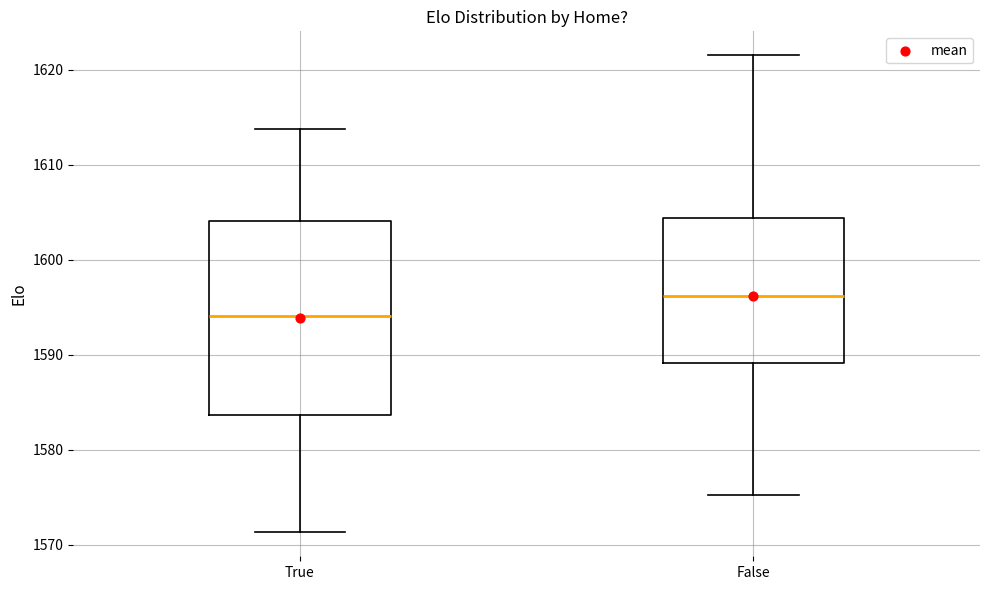

Where does the upper whisker of the box for True end on the y-axis? The values are not printed on the chart, so give them approximately, as read against the axis.

1614